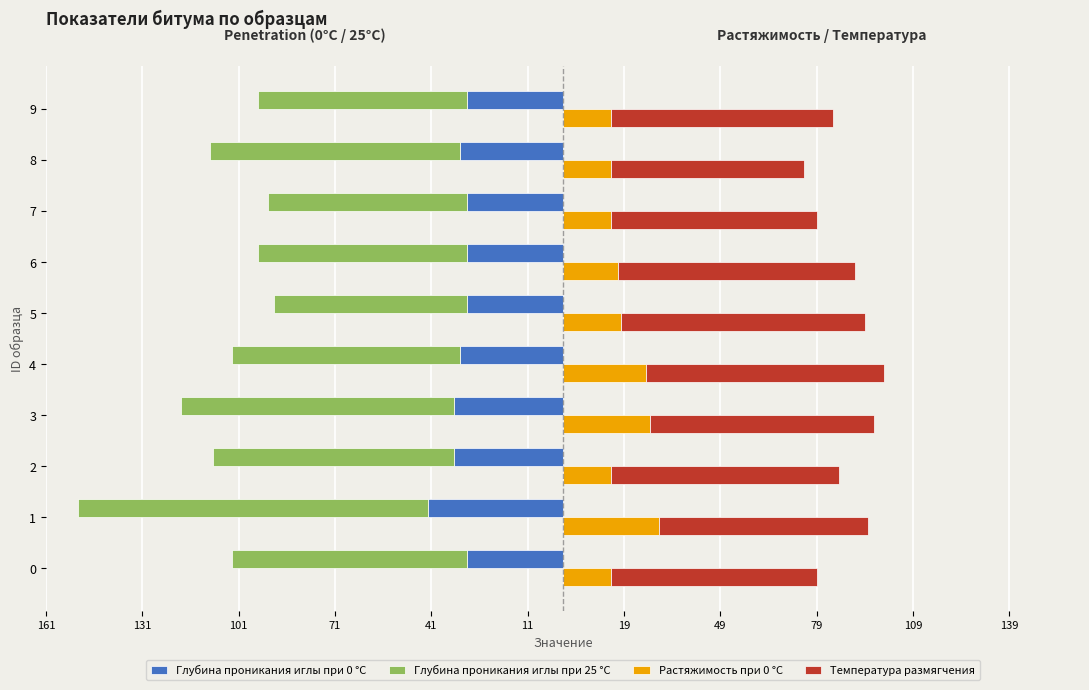

What is the spread (max minus min) of values at 0?

137